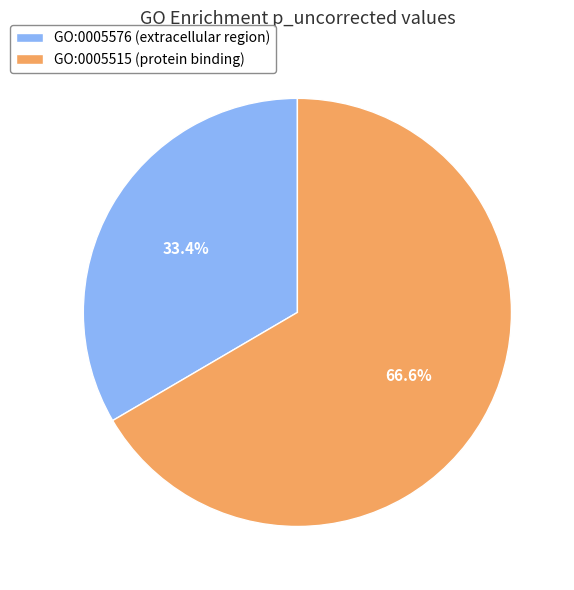

Is it true that GO:0005576 (extracellular region) is 20% of the pie?

False